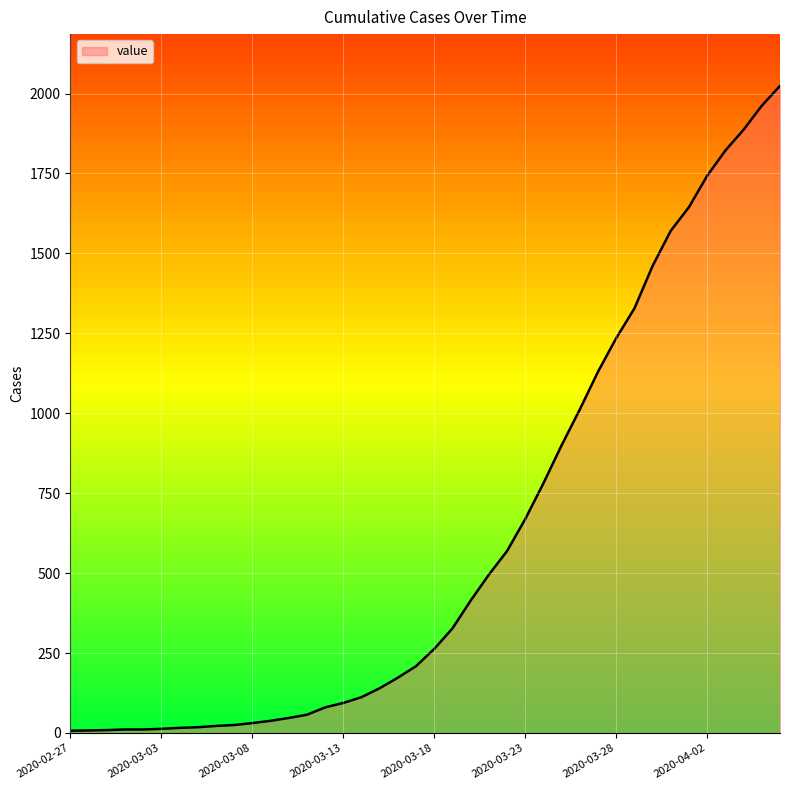

How many lines are shown in the chart?

1